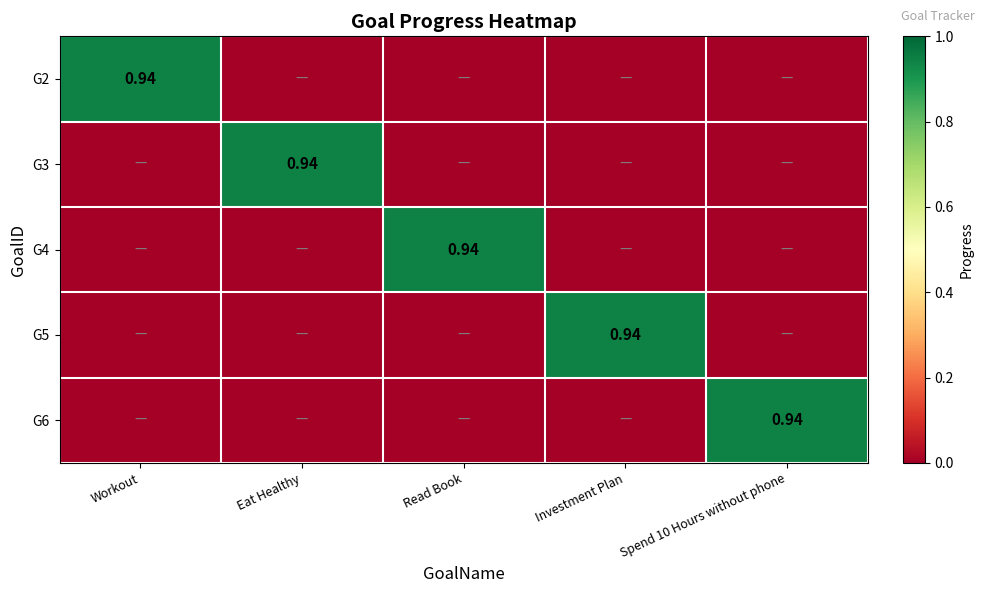

Is it true that G2 equals 0.0 at Eat Healthy?

True